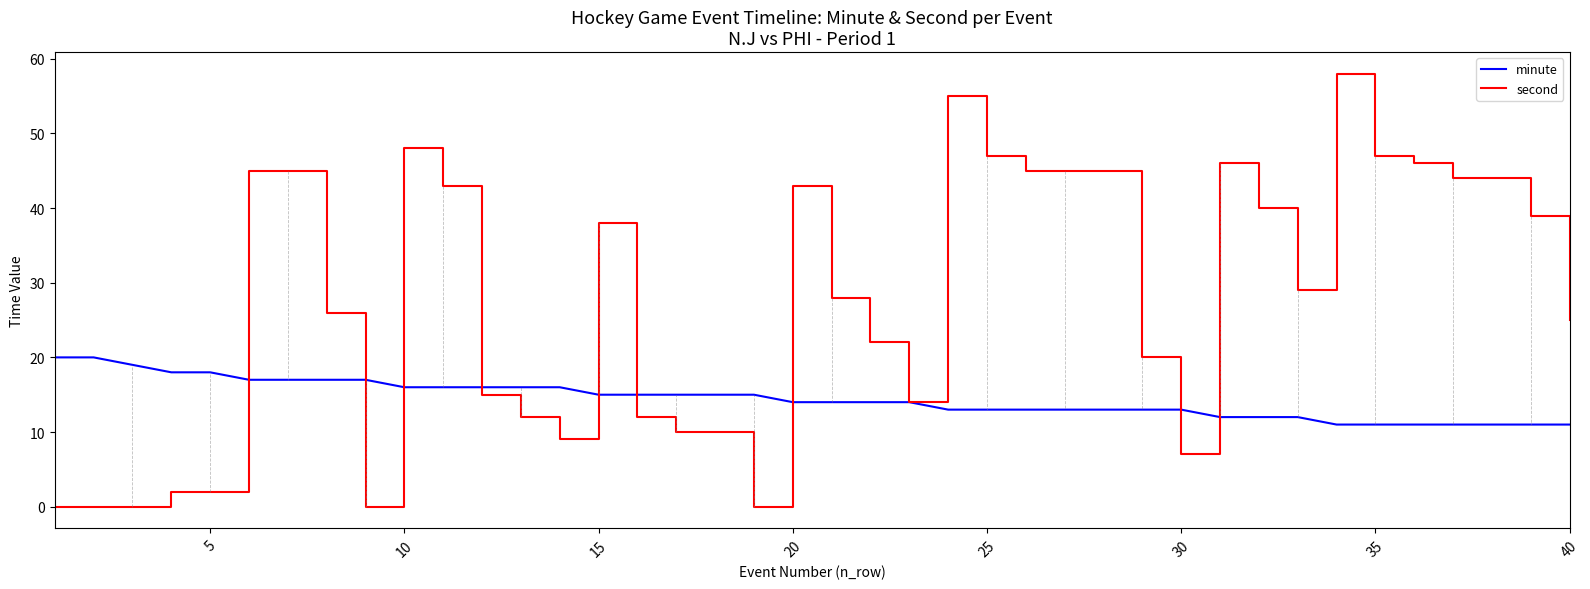

List the series in order of their overall mean, highest first.

second, minute